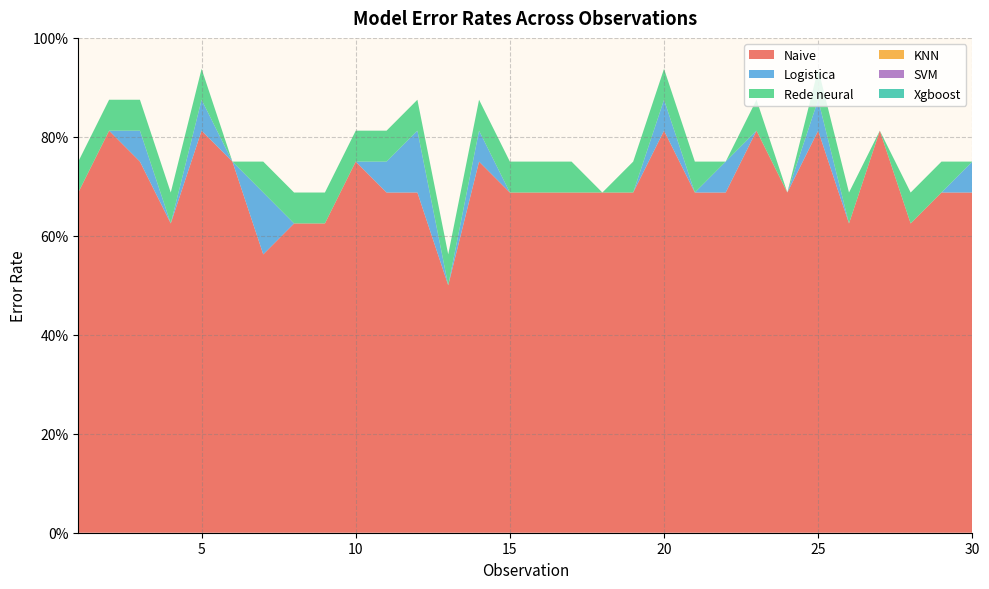

Reading left to right, extract all data points from this chart.

Naive: 0.7	0.8	0.8	0.6	0.8	0.8	0.6	0.6	0.6	0.8	0.7	0.7	0.5	0.8	0.7	0.7	0.7	0.7	0.7	0.8	0.7	0.7	0.8	0.7	0.8	0.6	0.8	0.6	0.7	0.7
Logistica: 0.0	0.0	0.1	0.0	0.1	0.0	0.1	0.0	0.0	0.0	0.1	0.1	0.0	0.1	0.0	0.0	0.0	0.0	0.0	0.1	0.0	0.1	0.0	0.0	0.1	0.0	0.0	0.0	0.0	0.1
Rede neural: 0.1	0.1	0.1	0.1	0.1	0.0	0.1	0.1	0.1	0.1	0.1	0.1	0.1	0.1	0.1	0.1	0.1	0.0	0.1	0.1	0.1	0.0	0.1	0.0	0.1	0.1	0.0	0.1	0.1	0.0
KNN: 0.0	0.0	0.0	0.0	0.0	0.0	0.0	0.0	0.0	0.0	0.0	0.0	0.0	0.0	0.0	0.0	0.0	0.0	0.0	0.0	0.0	0.0	0.0	0.0	0.0	0.0	0.0	0.0	0.0	0.0
SVM: 0.0	0.0	0.0	0.0	0.0	0.0	0.0	0.0	0.0	0.0	0.0	0.0	0.0	0.0	0.0	0.0	0.0	0.0	0.0	0.0	0.0	0.0	0.0	0.0	0.0	0.0	0.0	0.0	0.0	0.0
Xgboost: 0.0	0.0	0.0	0.0	0.0	0.0	0.0	0.0	0.0	0.0	0.0	0.0	0.0	0.0	0.0	0.0	0.0	0.0	0.0	0.0	0.0	0.0	0.0	0.0	0.0	0.0	0.0	0.0	0.0	0.0